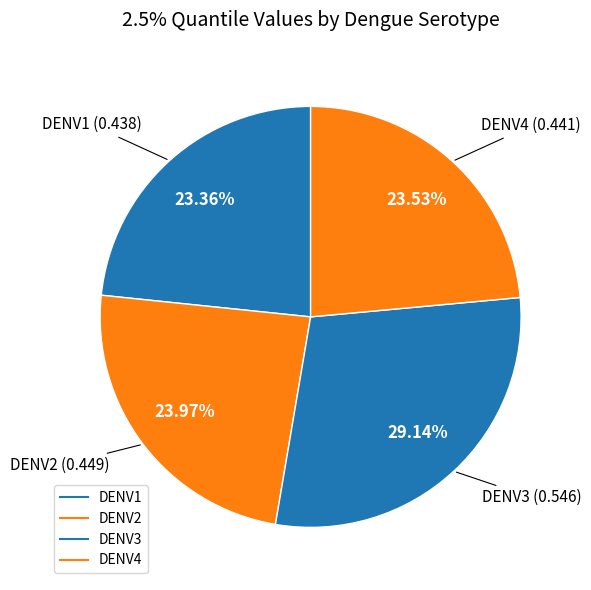

Count the number of slices in the pie.

4